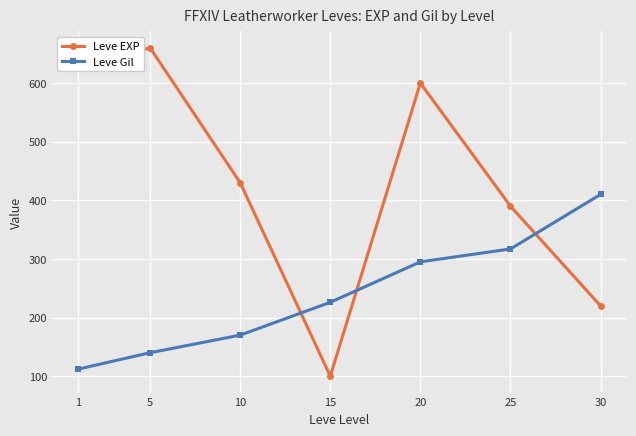

At which label is Leve Gil closest to 261?

20